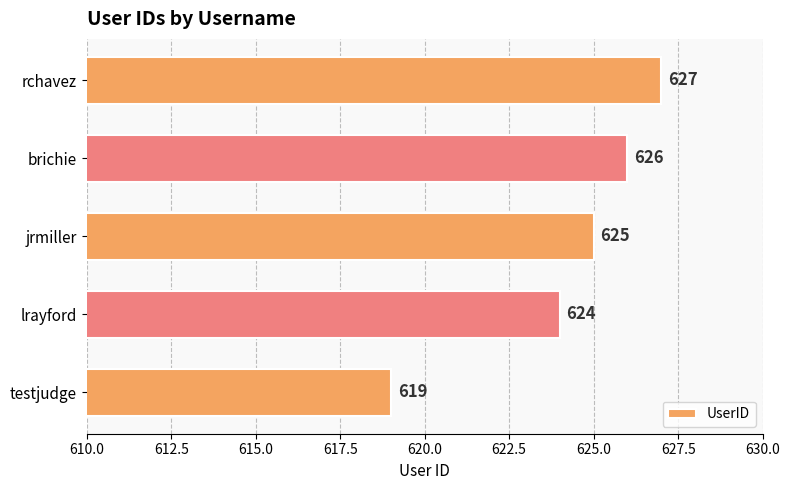

Reading top to bottom, what are all the values shown in this chart?

rchavez=627	brichie=626	jrmiller=625	lrayford=624	testjudge=619